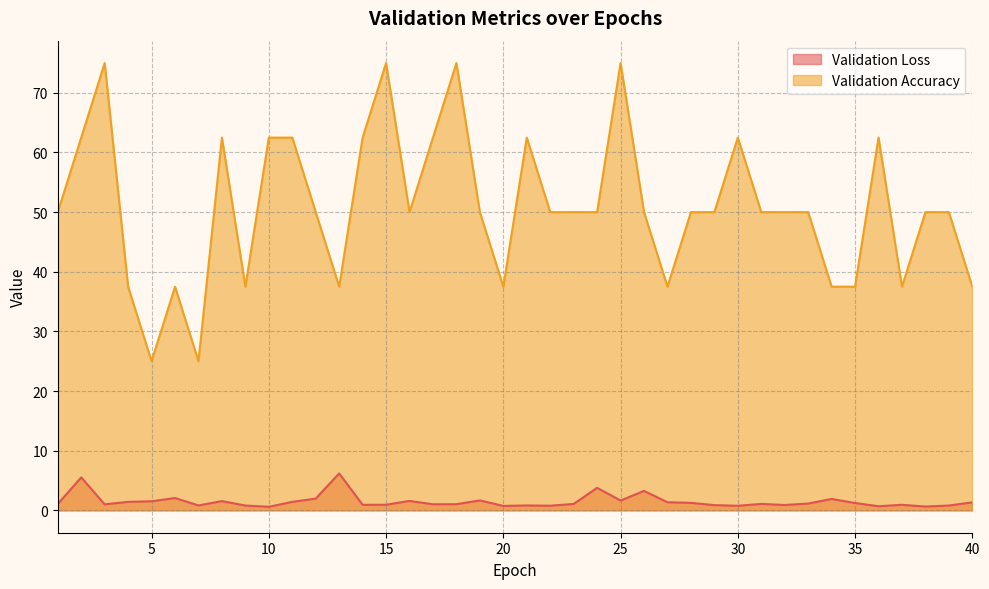

At which category is the sum across all series the highest?

25